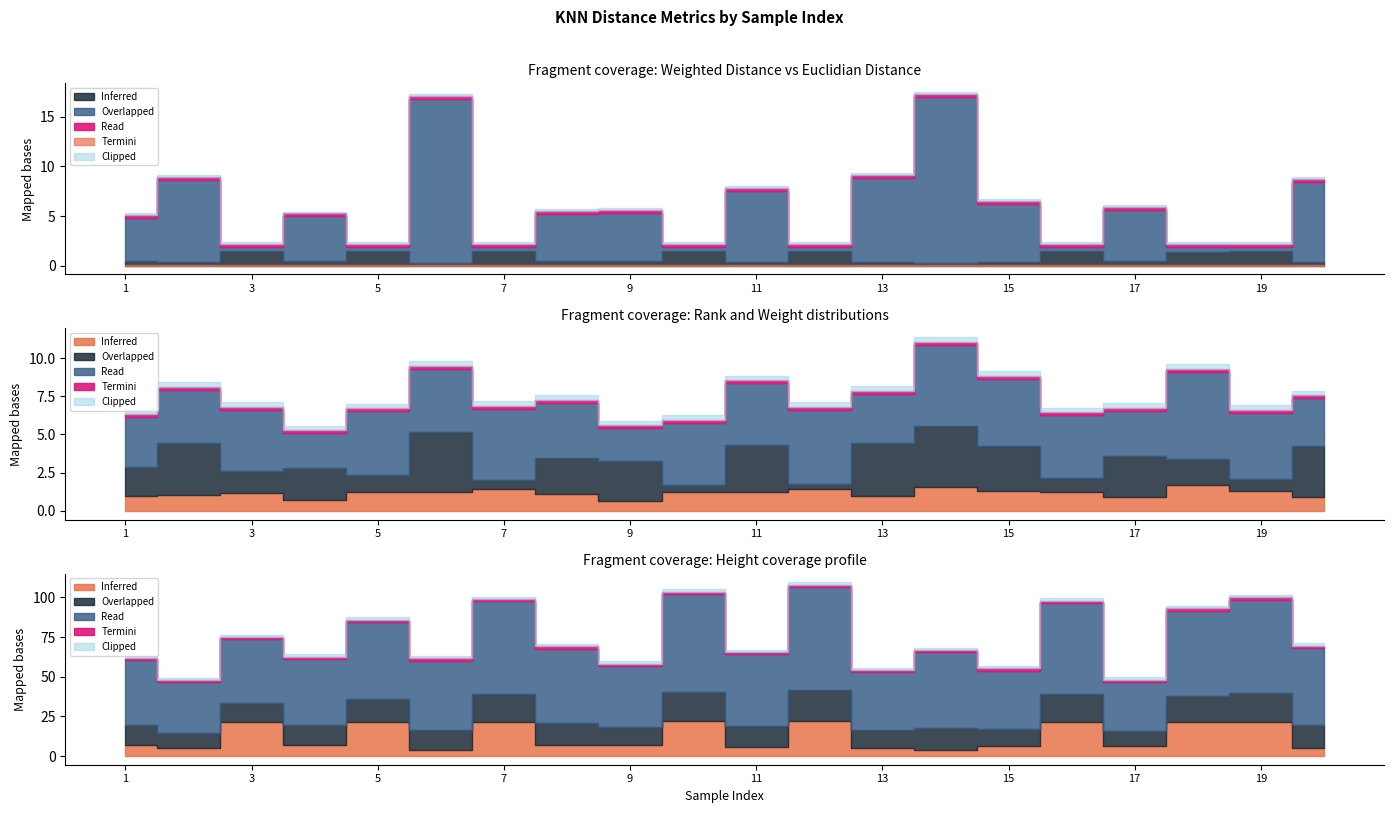

What is the value of the Weighted Distance point at the 1st from the left?

4.3